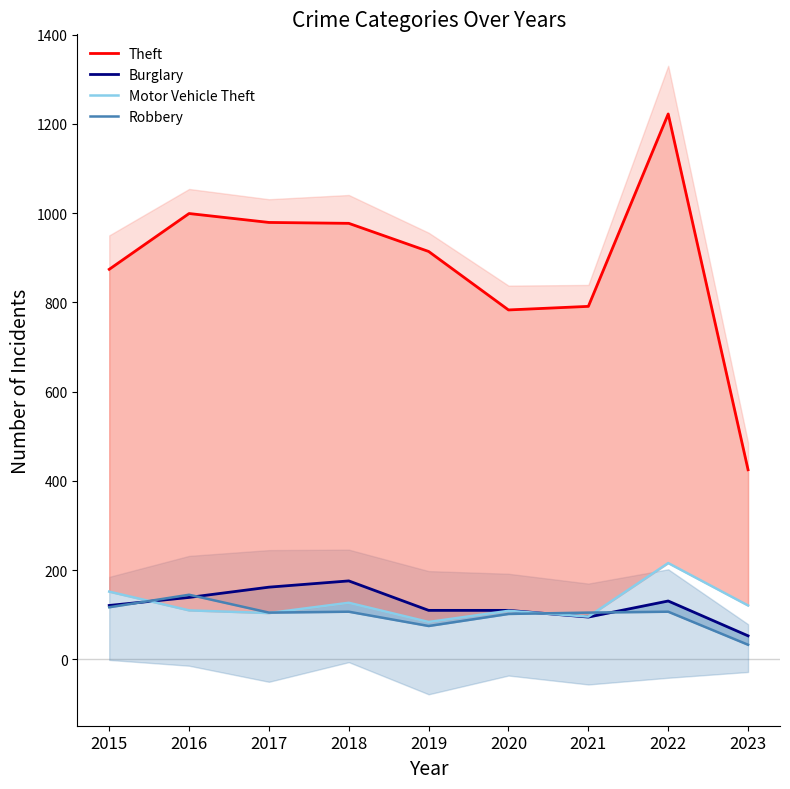

Reading left to right, extract all data points from this chart.

Theft: 874	999	979	977	914	783	791	1222	425
Burglary: 121	139	162	176	110	110	95	131	53
Motor Vehicle Theft: 152	110	104	127	84	109	96	216	121
Robbery: 117	145	105	107	75	102	105	107	33